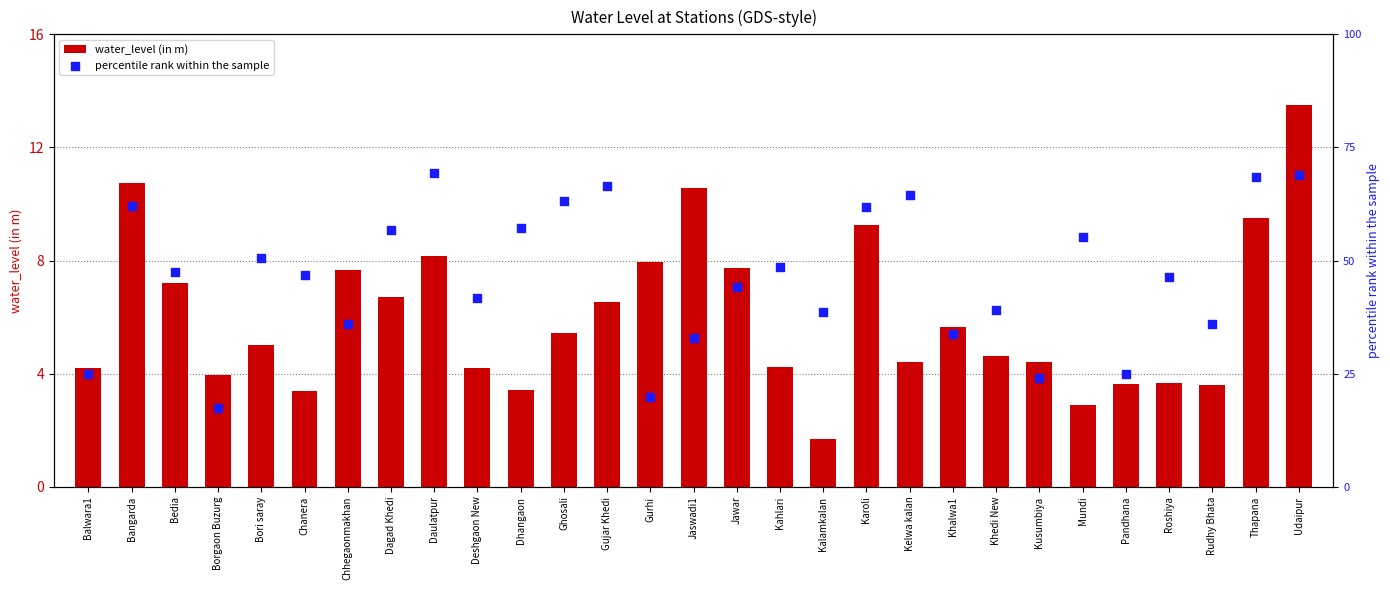

At which category is the sum across all series the highest?

Udaipur